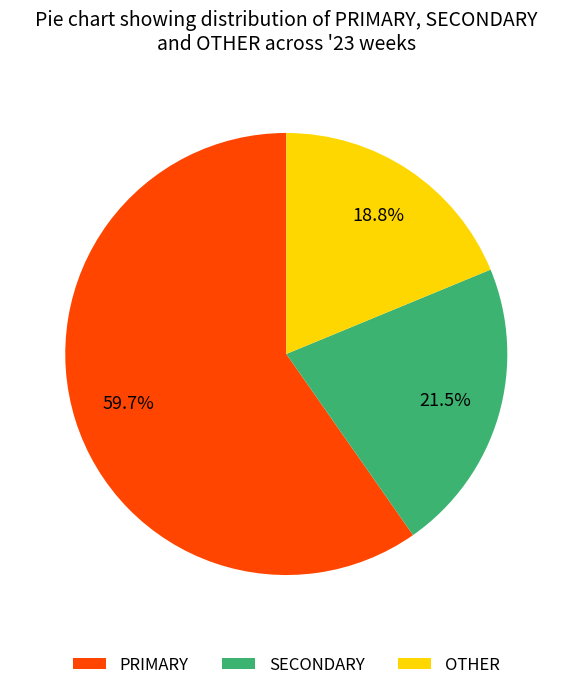

Do PRIMARY and SECONDARY together represent more than half of the pie?

Yes